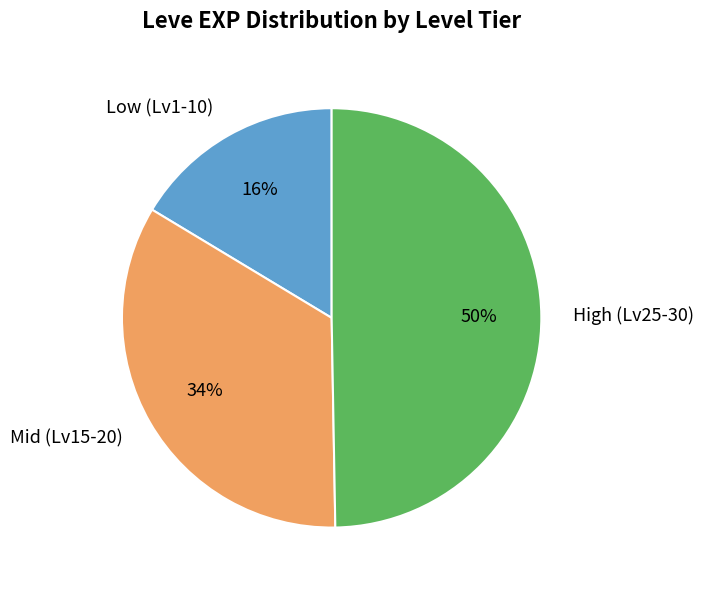

To the nearest percent, what is the combined percentage of Mid (Lv15-20) and Low (Lv1-10)?

50%